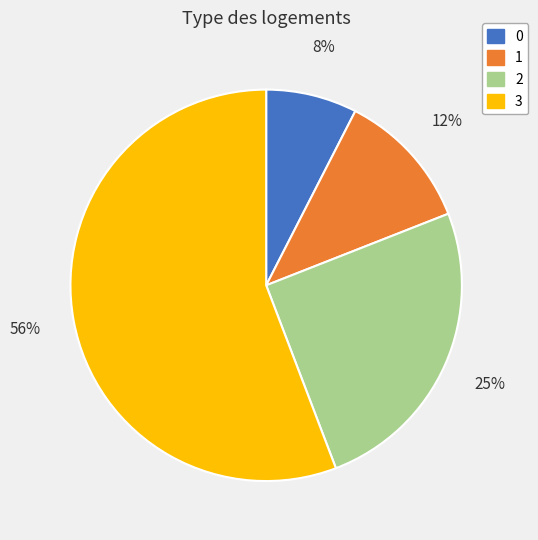

Is there a majority slice in this chart?

Yes